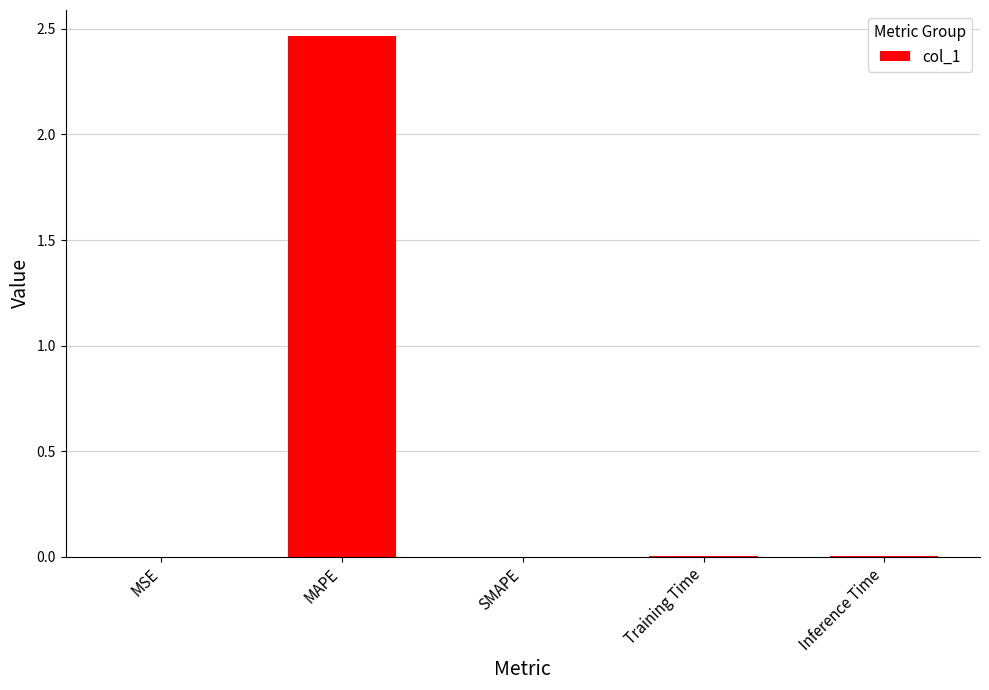

Is it true that the value at SMAPE is -0.9?

False